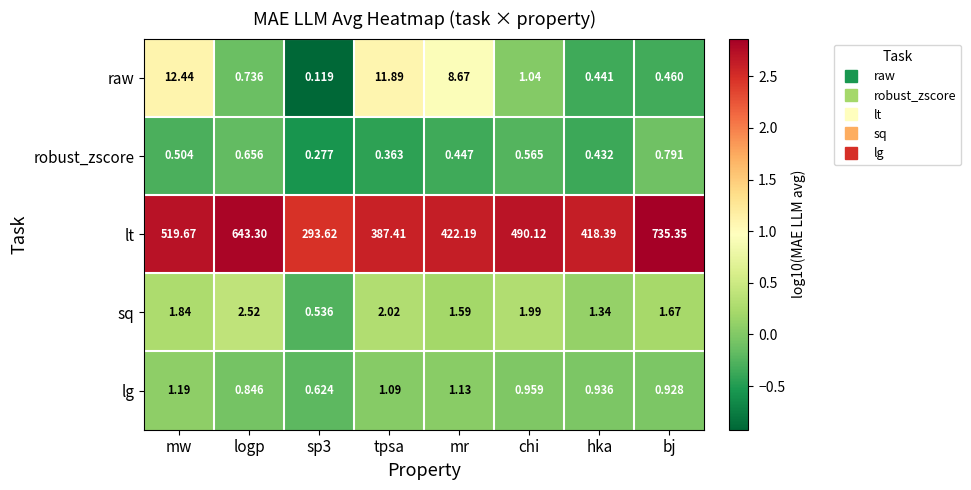

Where does the sq series first go above 1?

mw